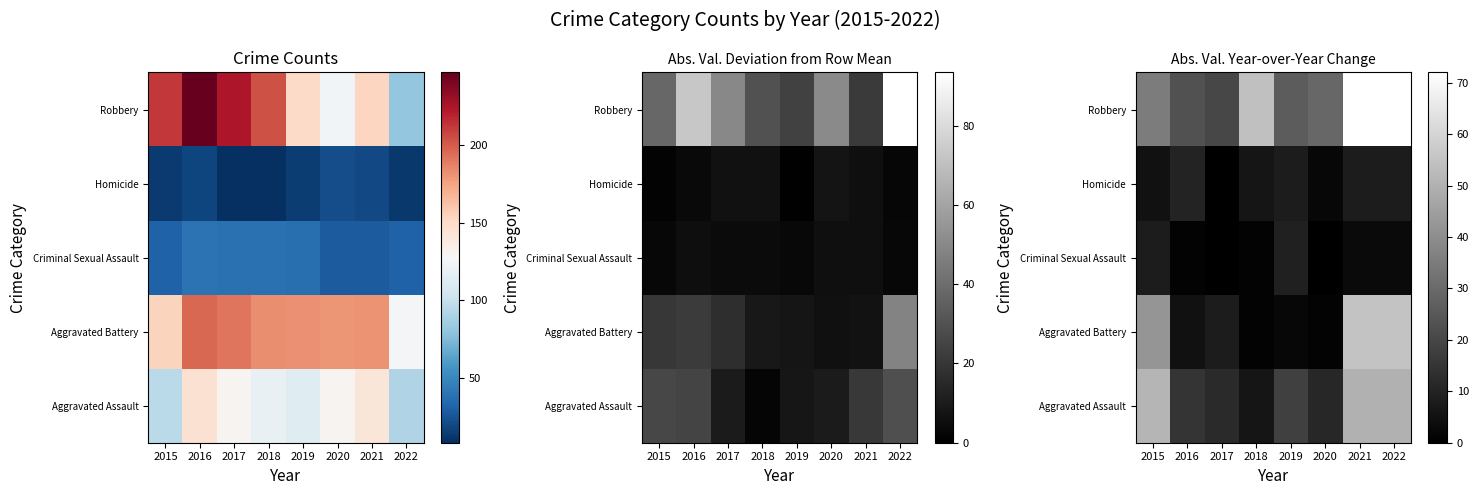

How many categories are shown in the chart?

8